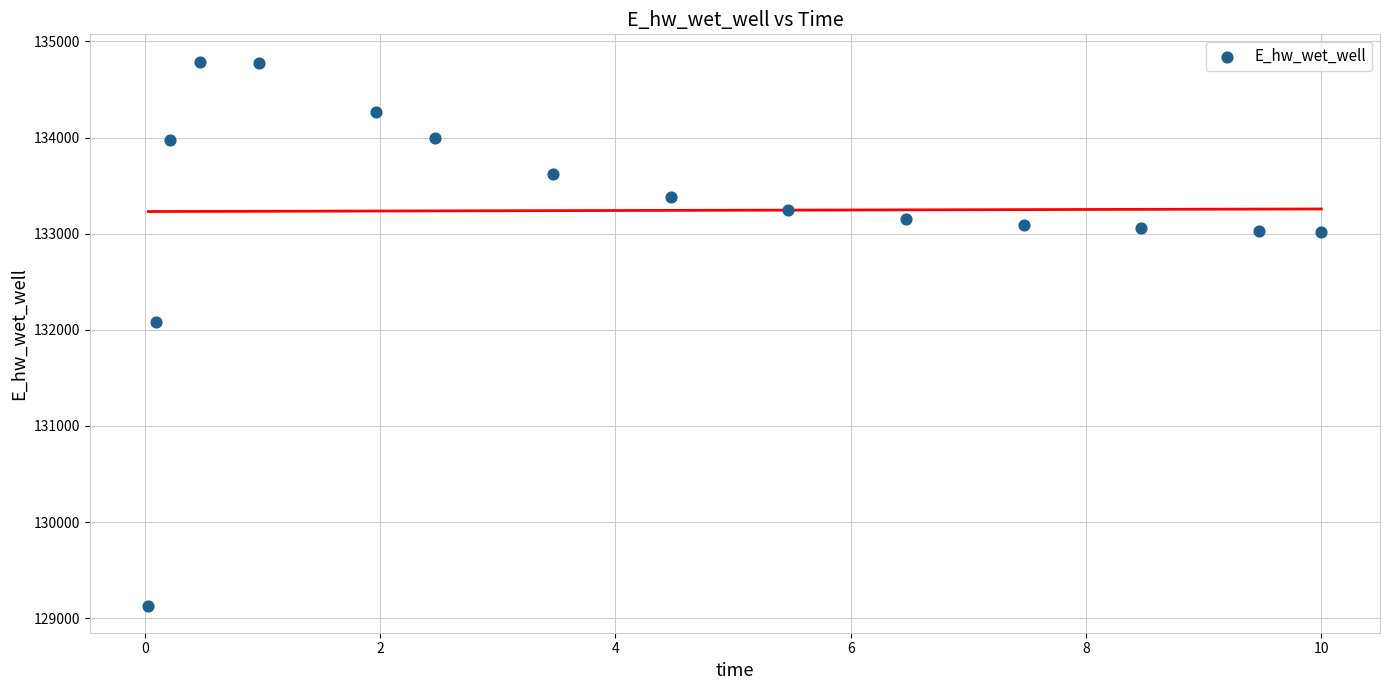

What Y value in the scatter plot is closest to 131961?

132084.7